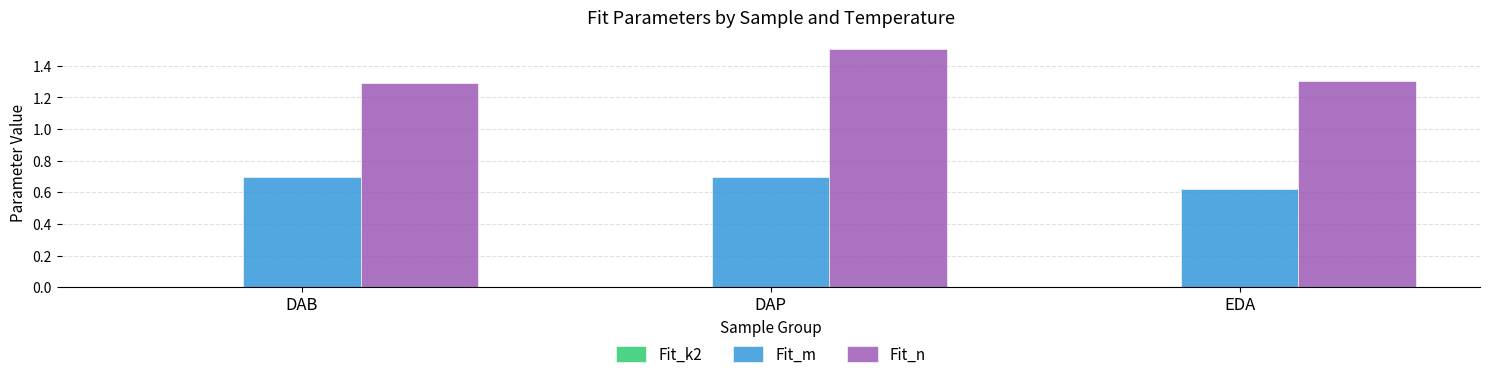

The Fit_n series shows 0.4 at DAP. True or false?

False